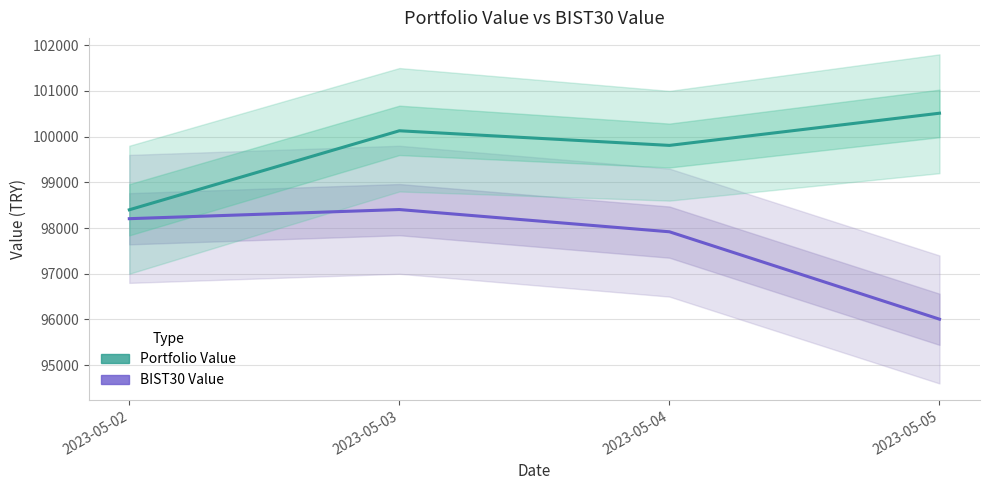

In BIST30 Value, how many points are higher than both neighbors (excluding endpoints)?

1